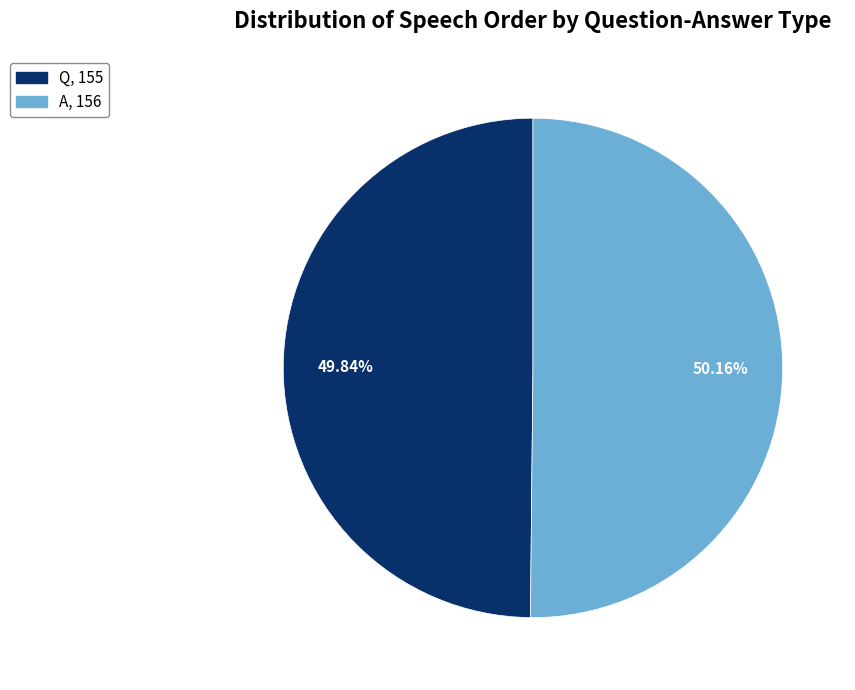

Approximately how many times larger is the value at A compared to Q?

1.0